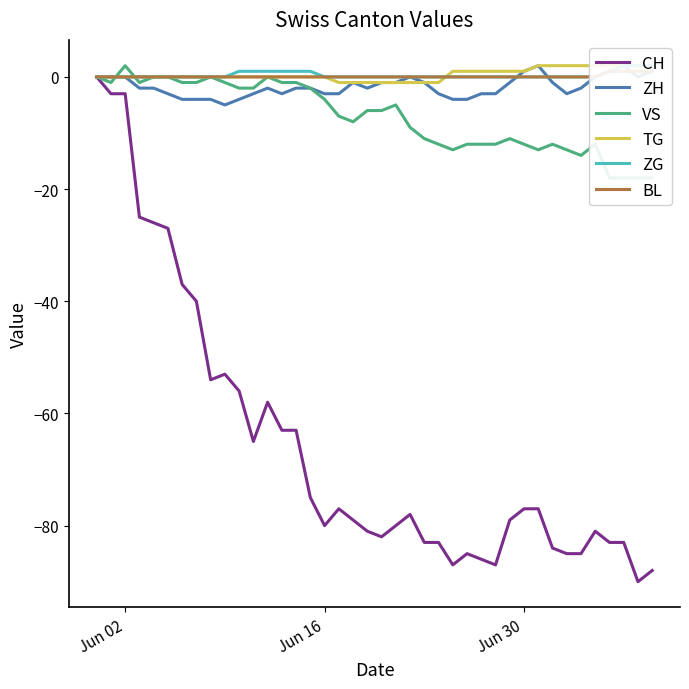

Which series has the largest total across all categories?

TG